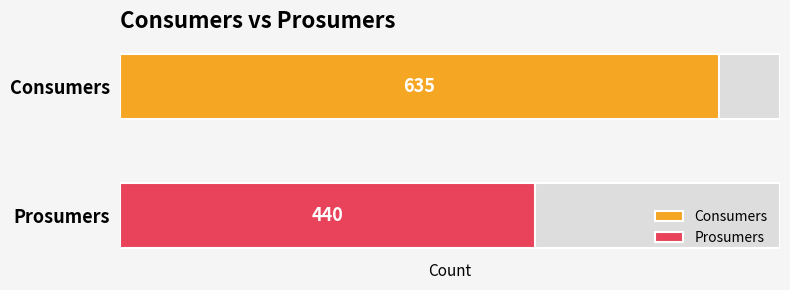

What is the value of the Consumers bar at the 12th from the left?

635